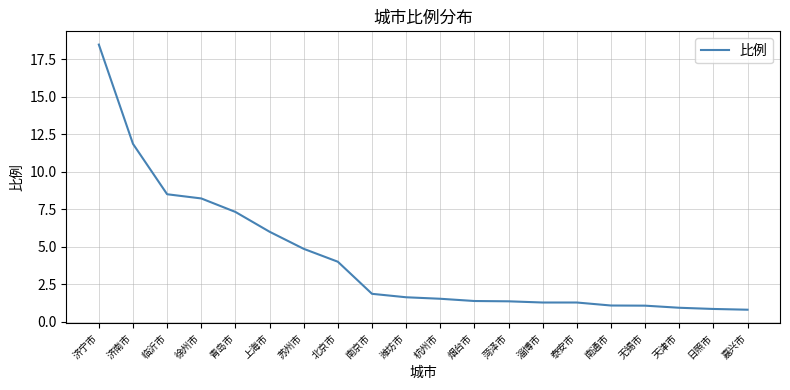

What value does the data have at 苏州市?

4.9